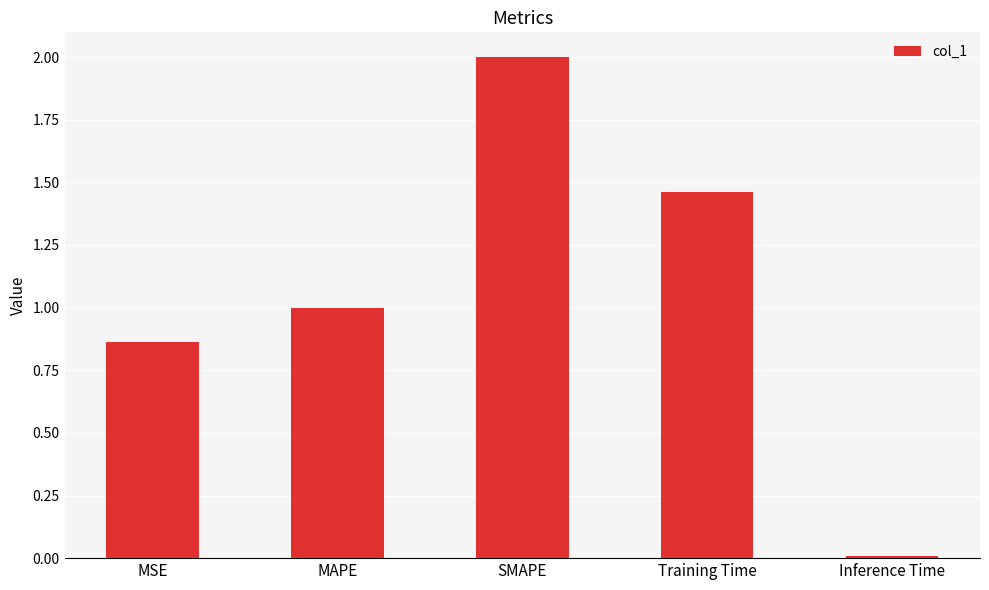

Between Inference Time and Training Time, which is larger?

Training Time